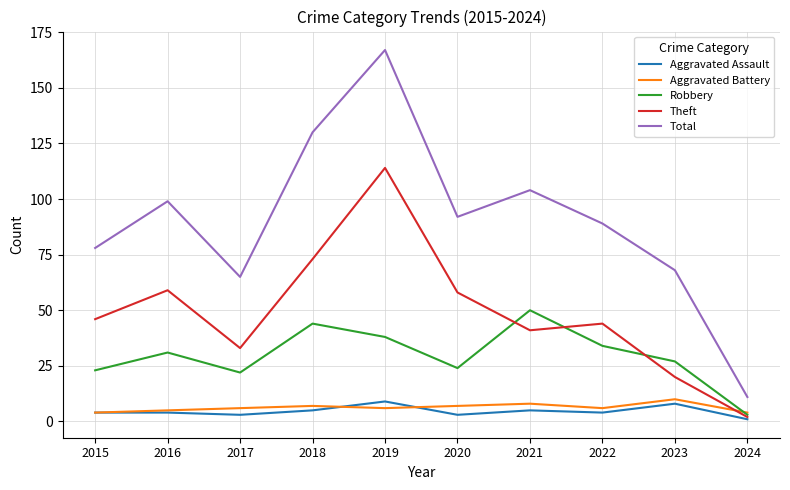

What is the difference between the maximum and minimum values in the Robbery series?

47